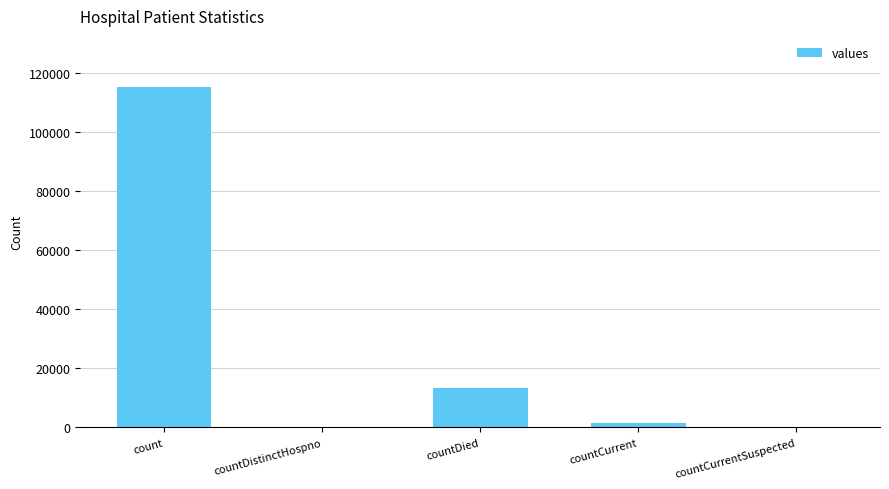

The value at count is 115379. True or false?

True